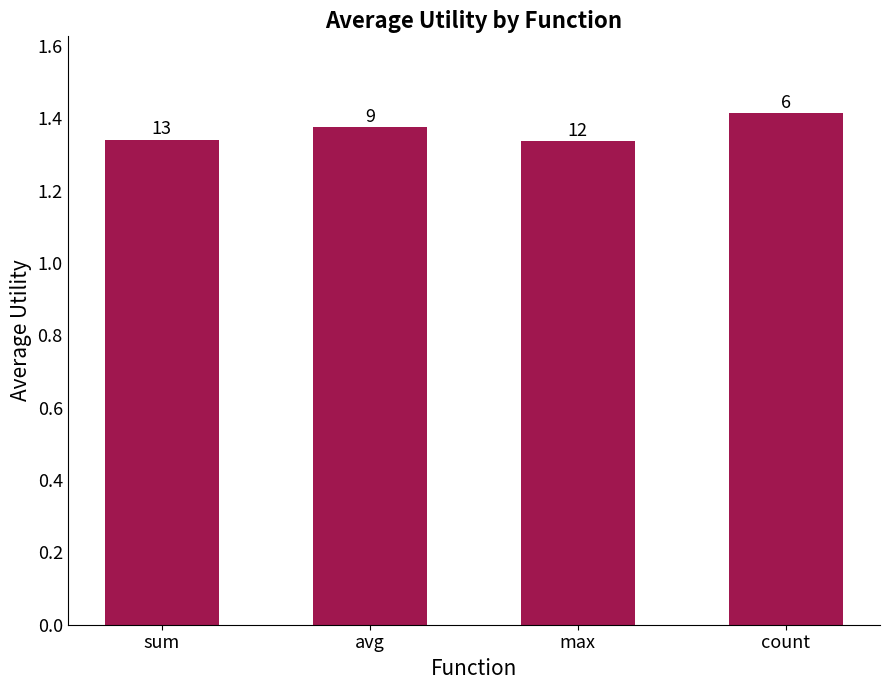

How many bars are there in total?

4